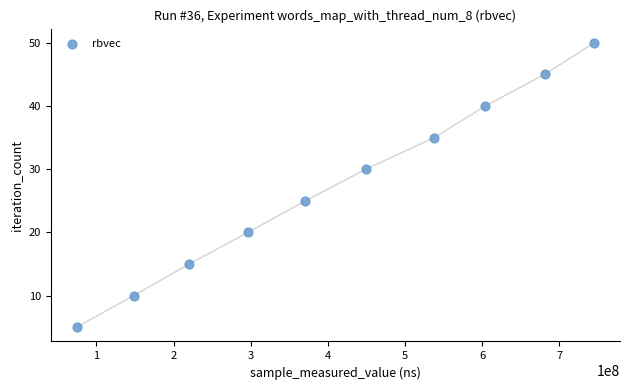

What Y value in the scatter plot is closest to 27?

25